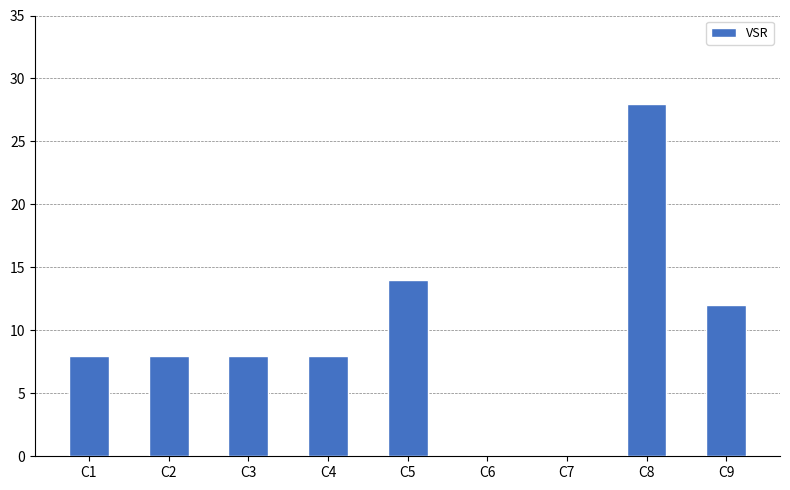

The value at C5 is 21. True or false?

False